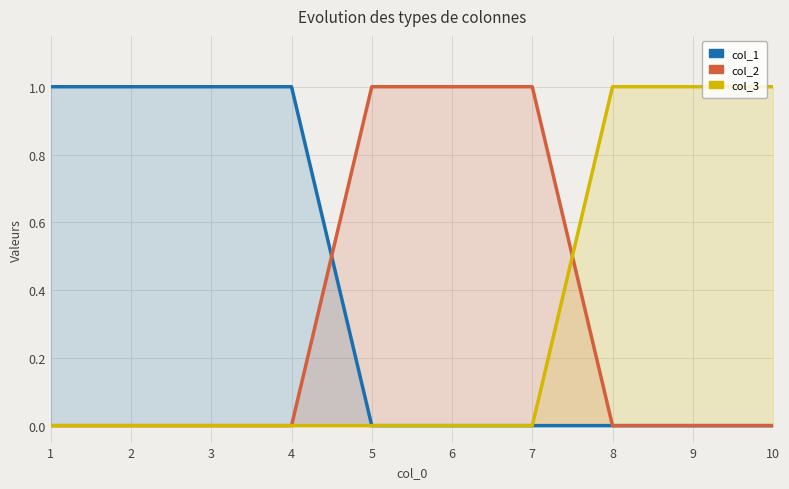

Which series has the largest total across all categories?

col_1